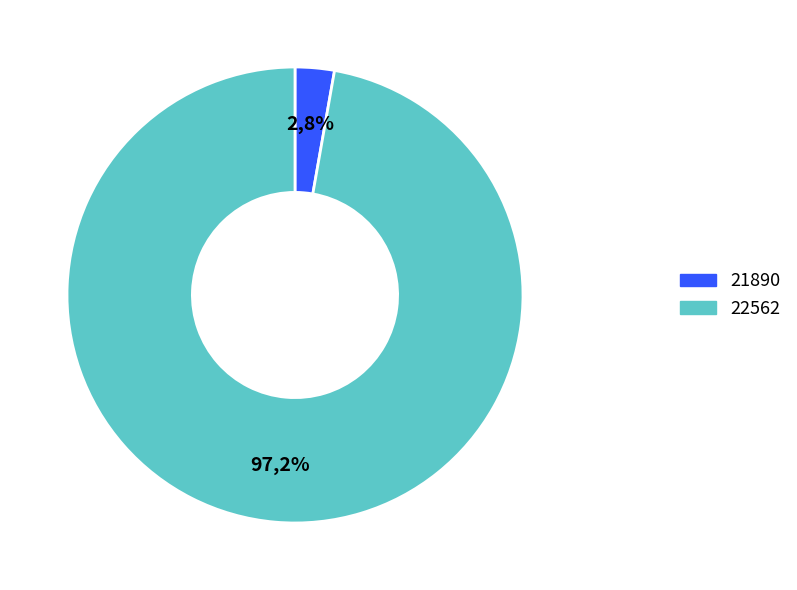

What is the change in value from 21890 to 22562?

+34